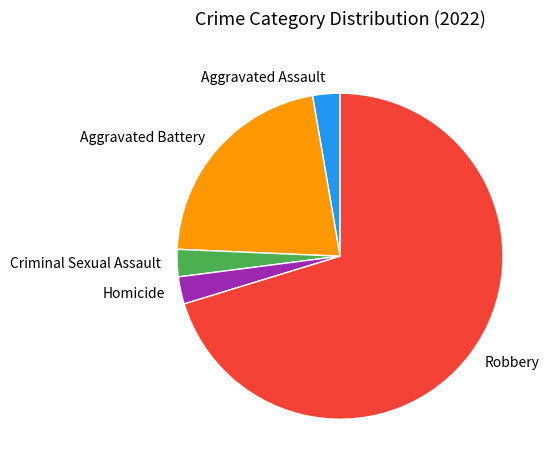

What is the largest slice in the pie chart?

Robbery